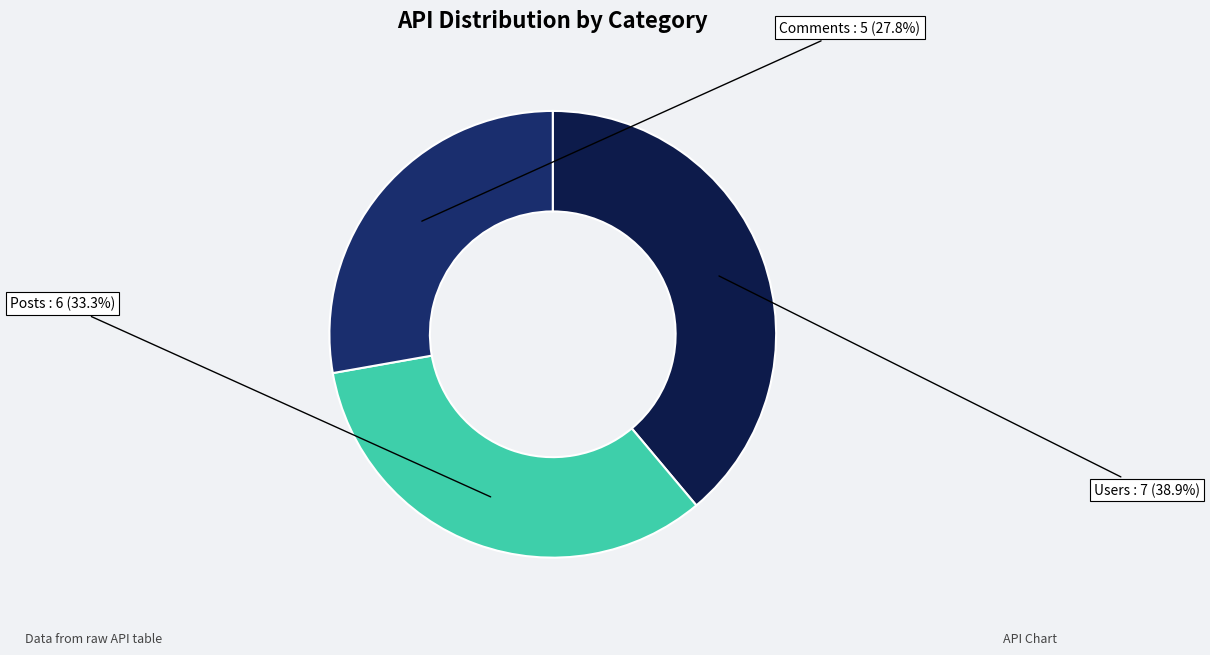

Is there a majority slice in this chart?

No